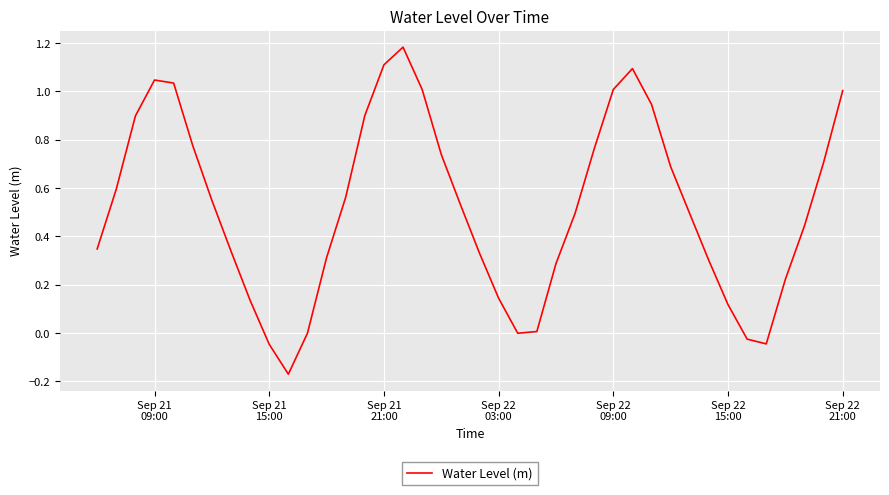

What is the difference between the maximum and minimum values?

1.4